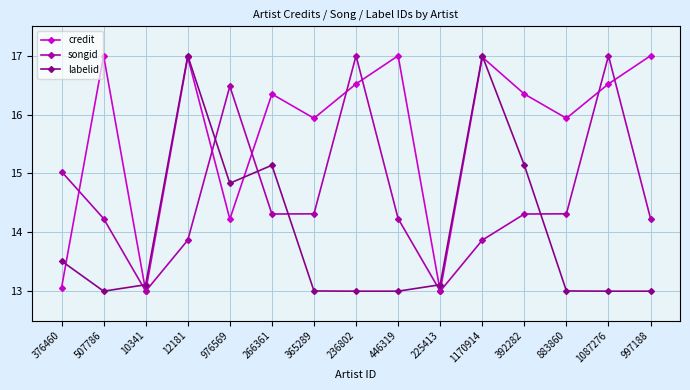

How many series are shown in this chart?

3